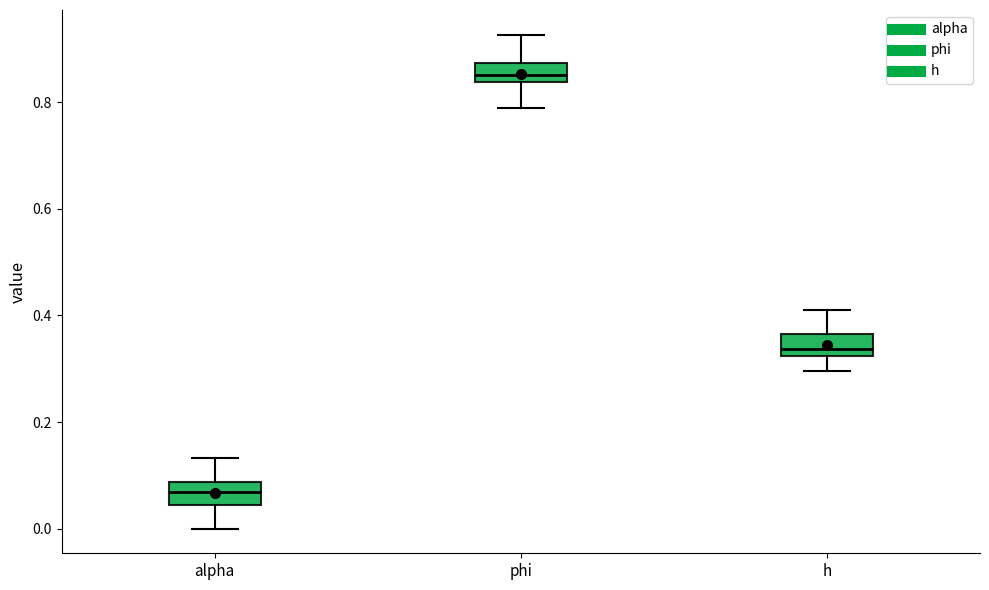

Reading left to right, transcribe this box plot: for each box, give where its median line is, the range the box spans, and where its two whiskers end, as read against the y-axis. The values are not printed on the chart, so give them approximately, as read against the axis.

alpha: median 0.06, box 0.04 to 0.08, whiskers 0.00 to 0.14
phi: median 0.86, box 0.84 to 0.88, whiskers 0.78 to 0.92
h: median 0.34, box 0.32 to 0.36, whiskers 0.30 to 0.40